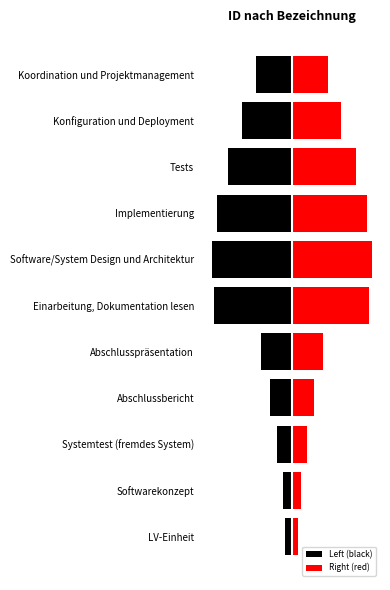

What is the difference between the Left (black) values at Softwarekonzept and Konfiguration und Deployment?

6.2